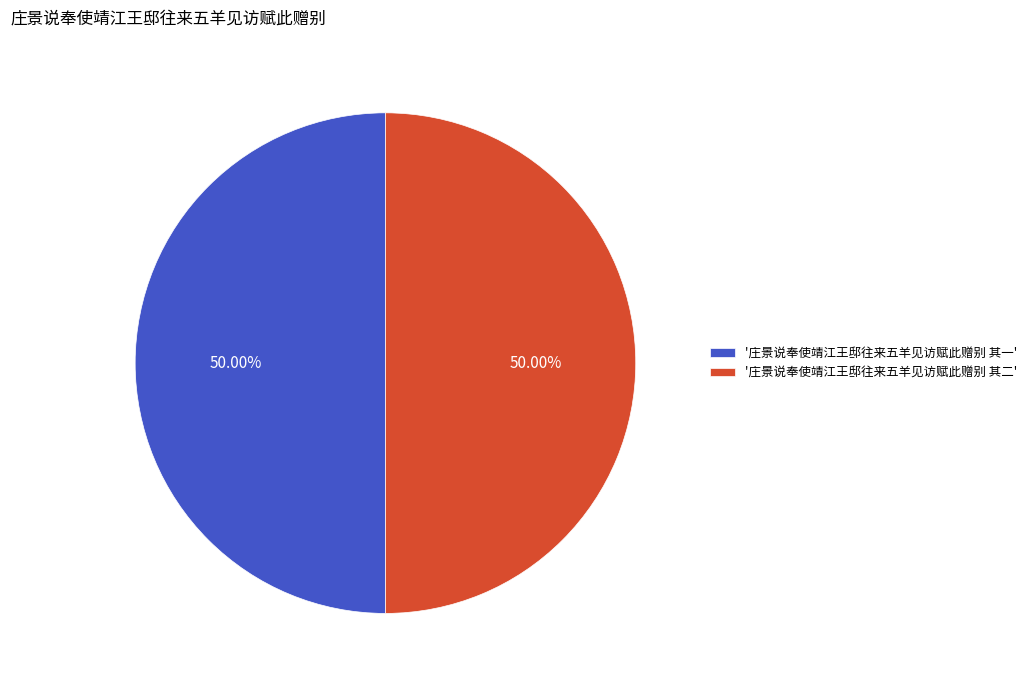

What is the ratio of the value at '庄景说奉使靖江王邸往来五羊见访赋此赠别 其二' to the value at '庄景说奉使靖江王邸往来五羊见访赋此赠别 其一'?

1.0